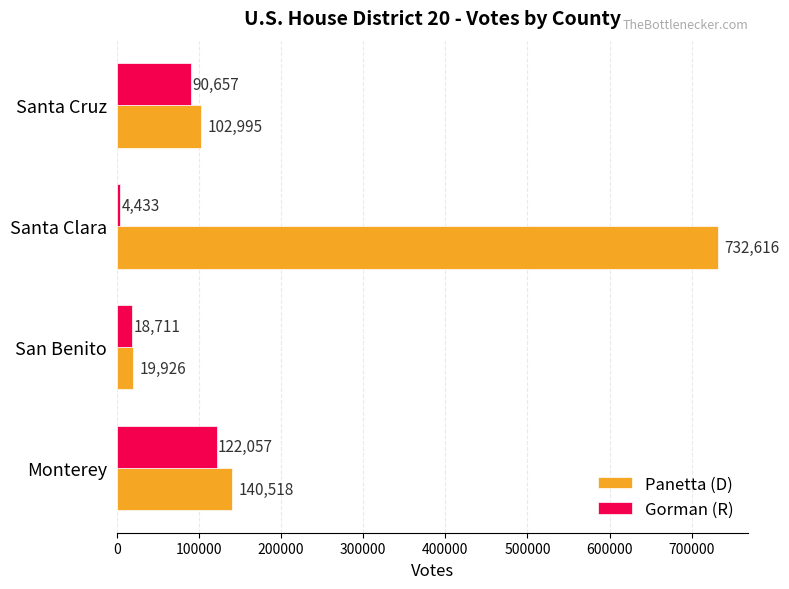

Where is Panetta (D) nearest to the value 376271?

Monterey